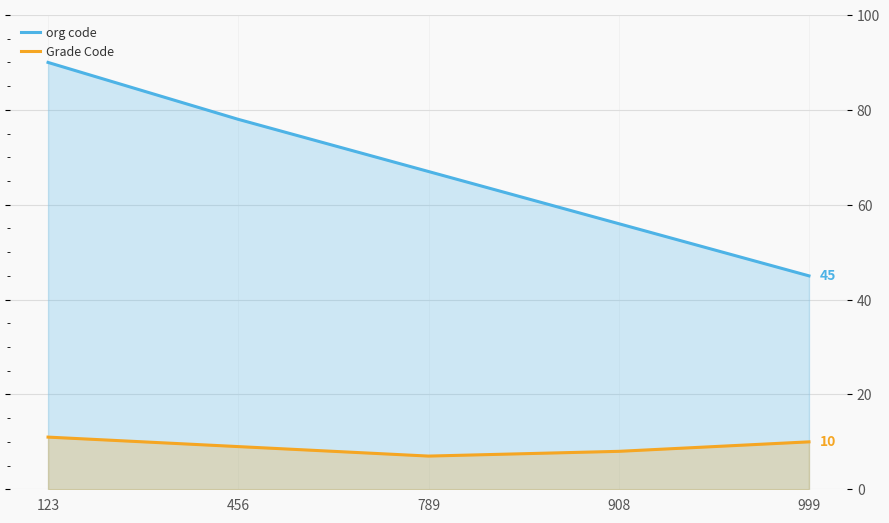

True or false: Grade Code and org code intersect in this chart.

False